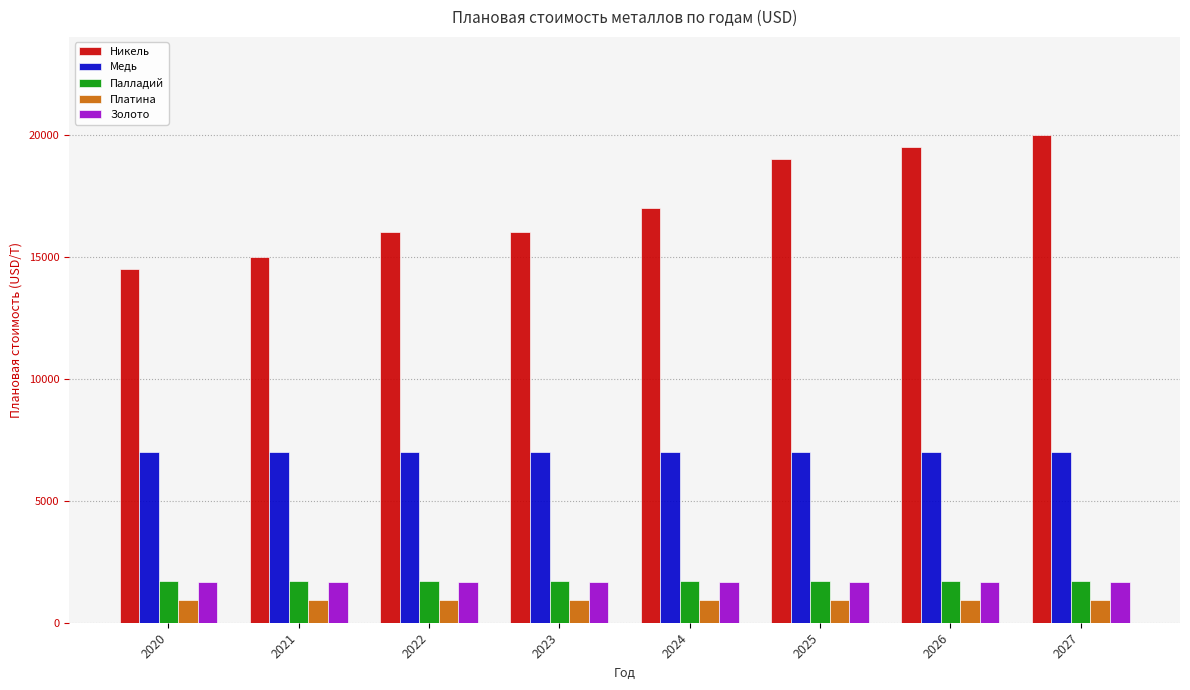

Which series has the largest total across all categories?

Никель